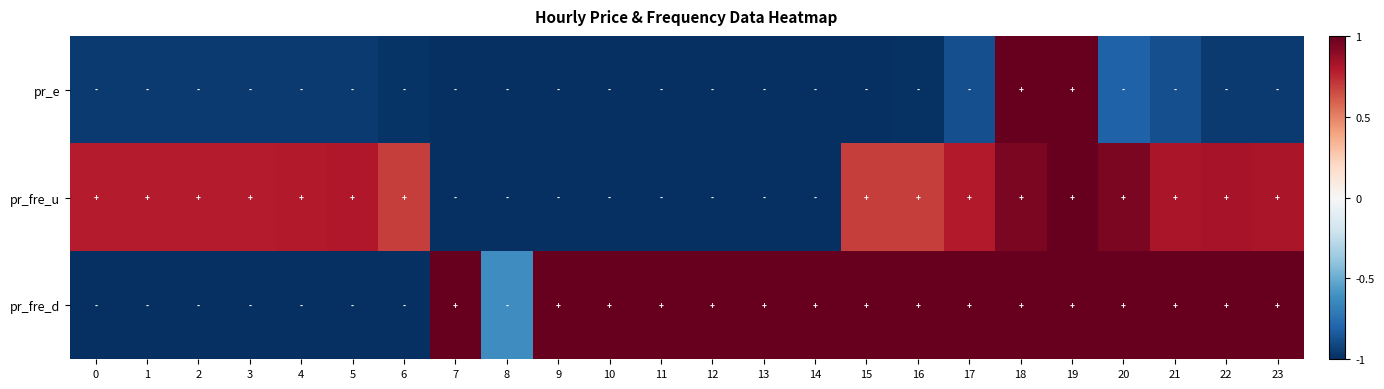

Which series has the largest range (max minus min)?

pr_e